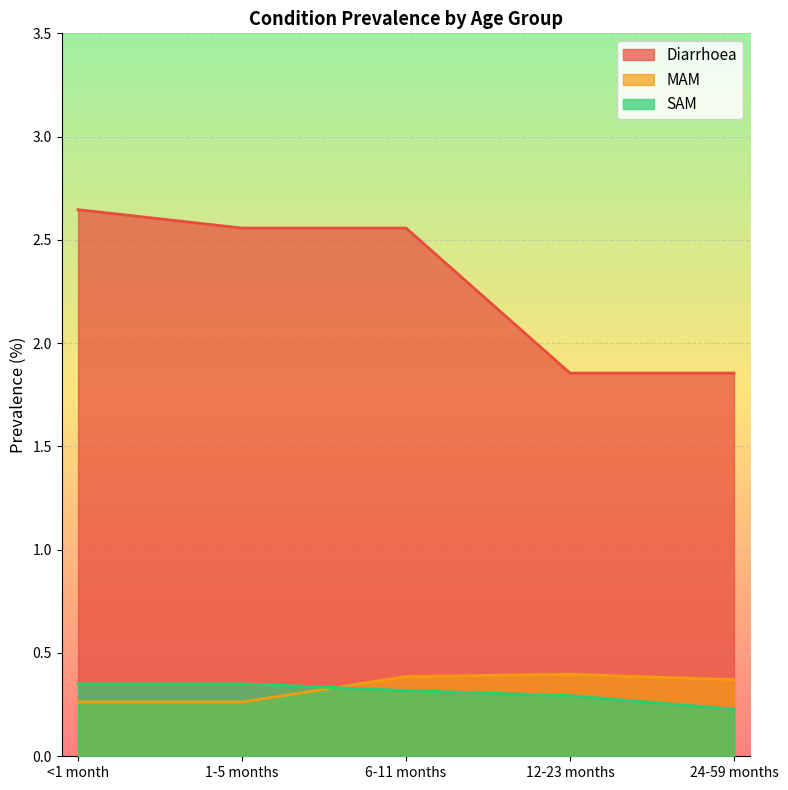

What is the total value across all series at 24-59 months?

2.5